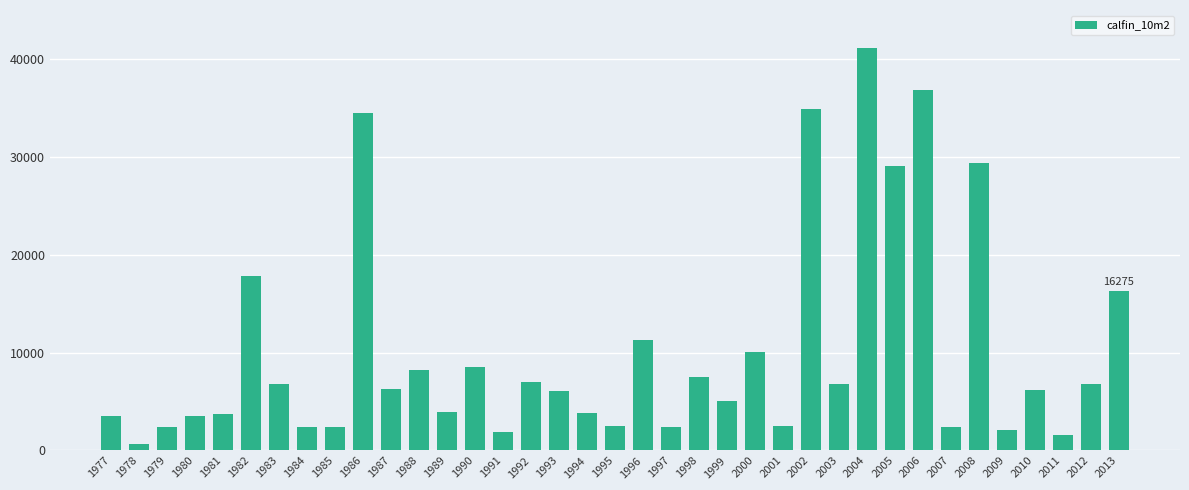

Which label corresponds to the largest value in the chart?

2004